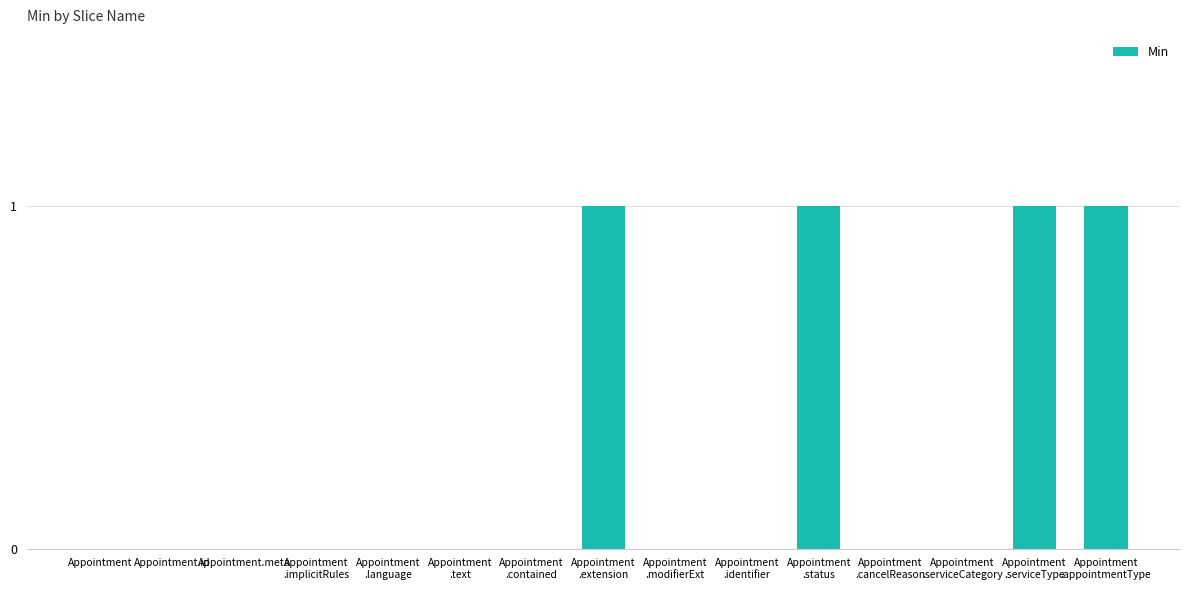

What is the sum of all values?

4